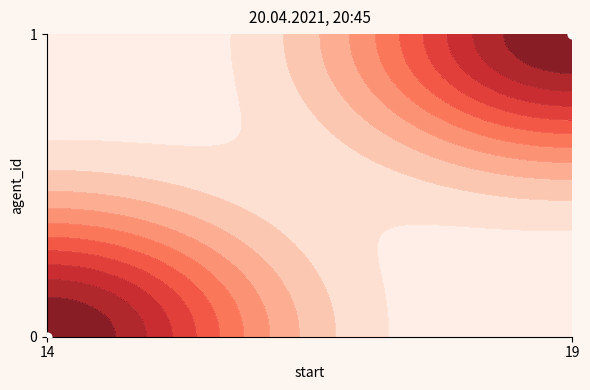

Reading left to right, extract all data points from this chart.

14=0	19=1